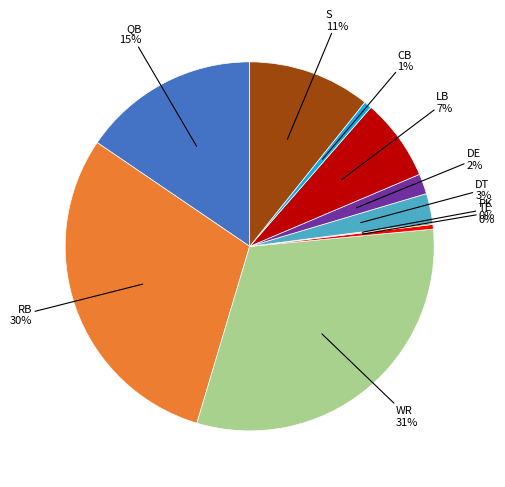

Is there any slice that represents more than half of the pie?

No